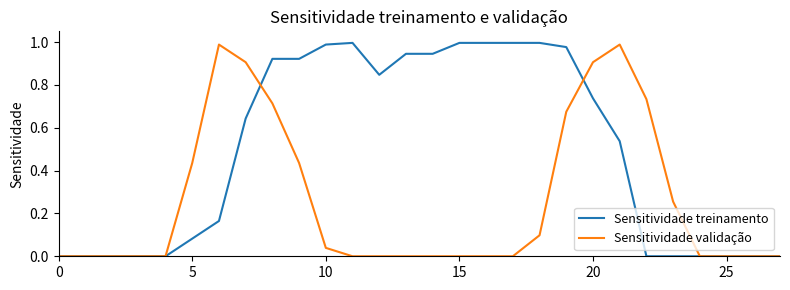

List the series in order of their overall mean, highest first.

Sensitividade treinamento, Sensitividade validação